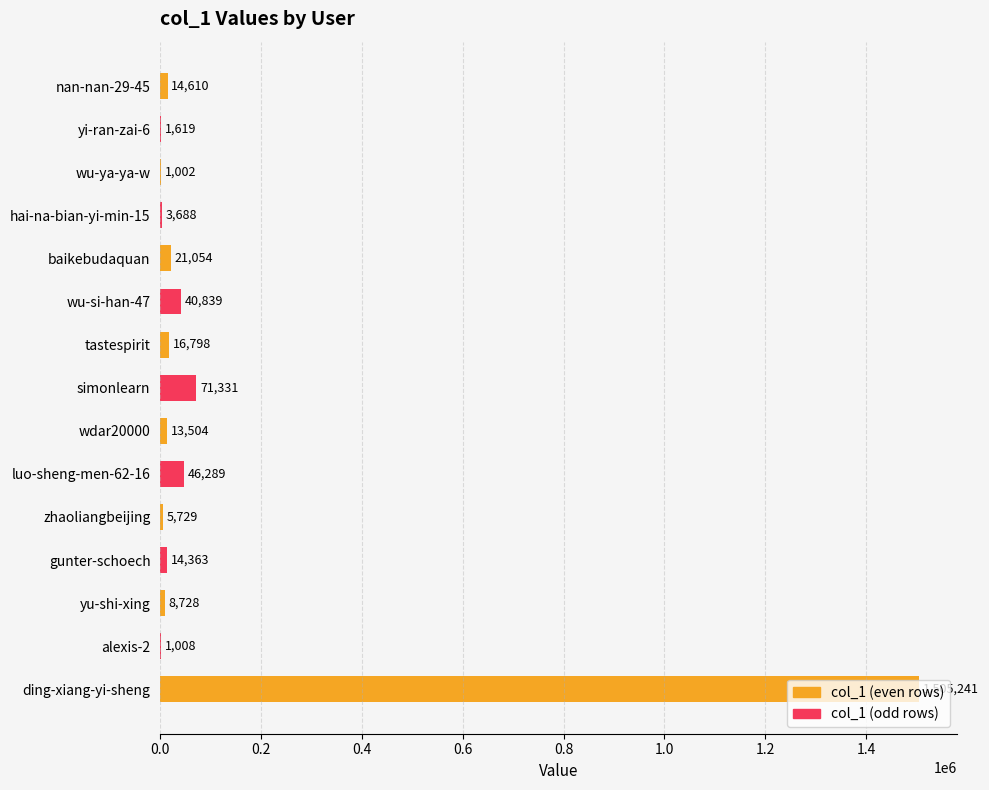

What is the label of the 15th bar from the left?

ding-xiang-yi-sheng